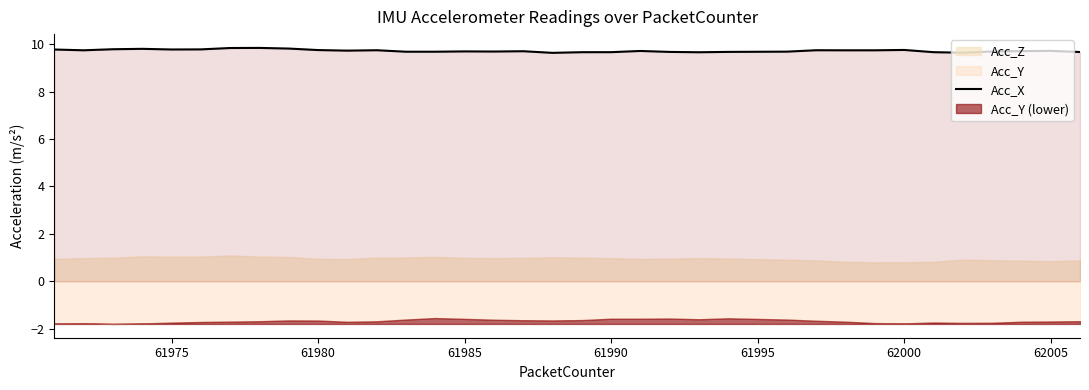

The value of Acc_X at 61995 is 13.6. True or false?

False